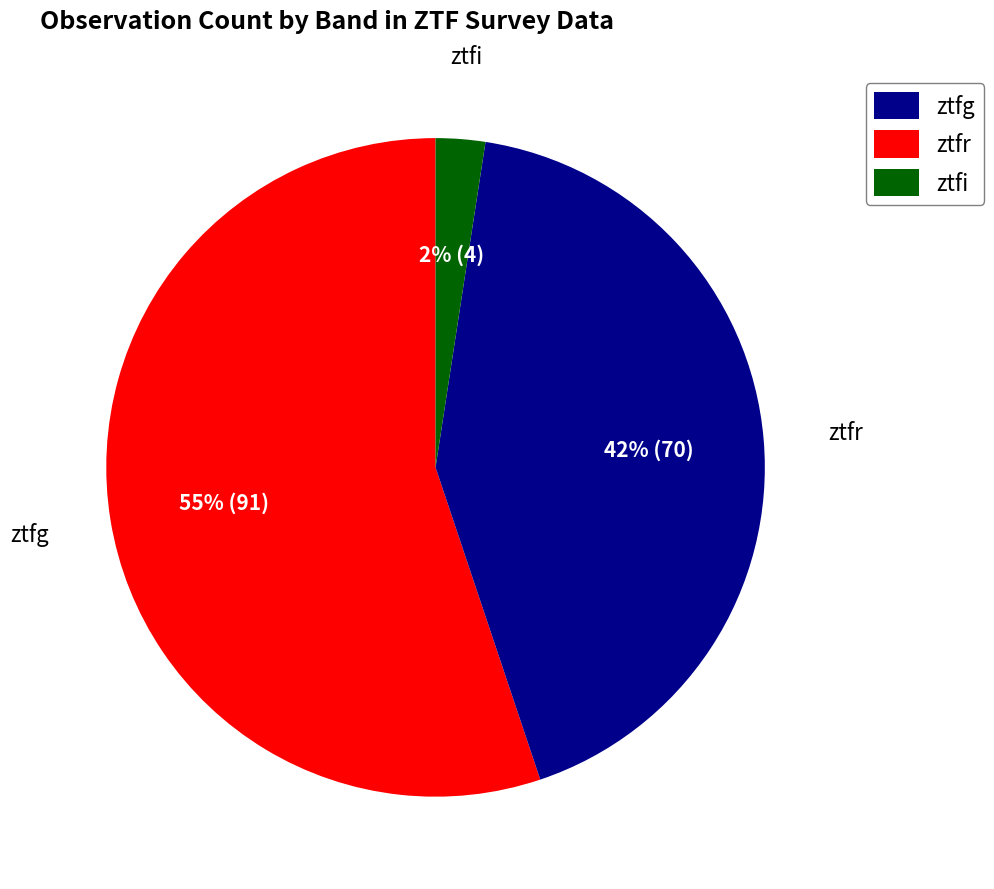

The ztfr slice represents 56% of the pie. True or false?

False